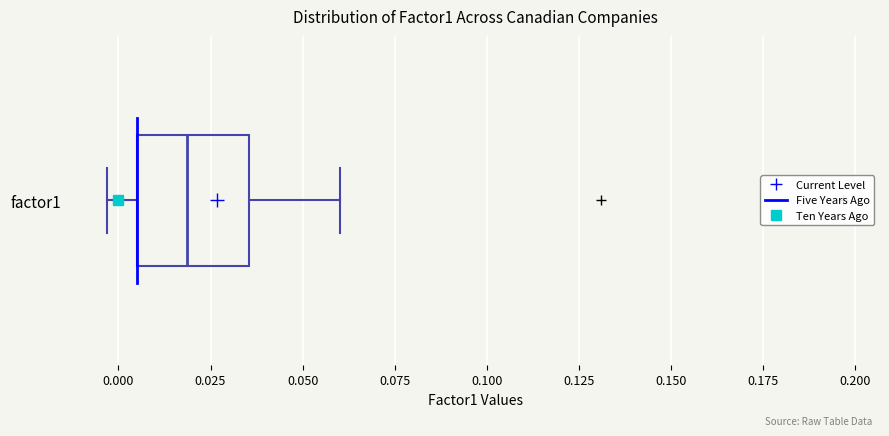

Where is the left edge of the box for factor1 on the x-axis? The values are not printed on the chart, so give them approximately, as read against the axis.

0.005